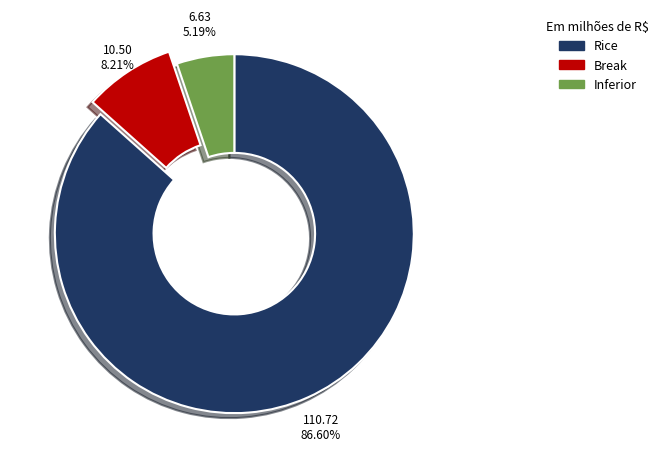

Which category has the smallest portion of the pie?

Inferior